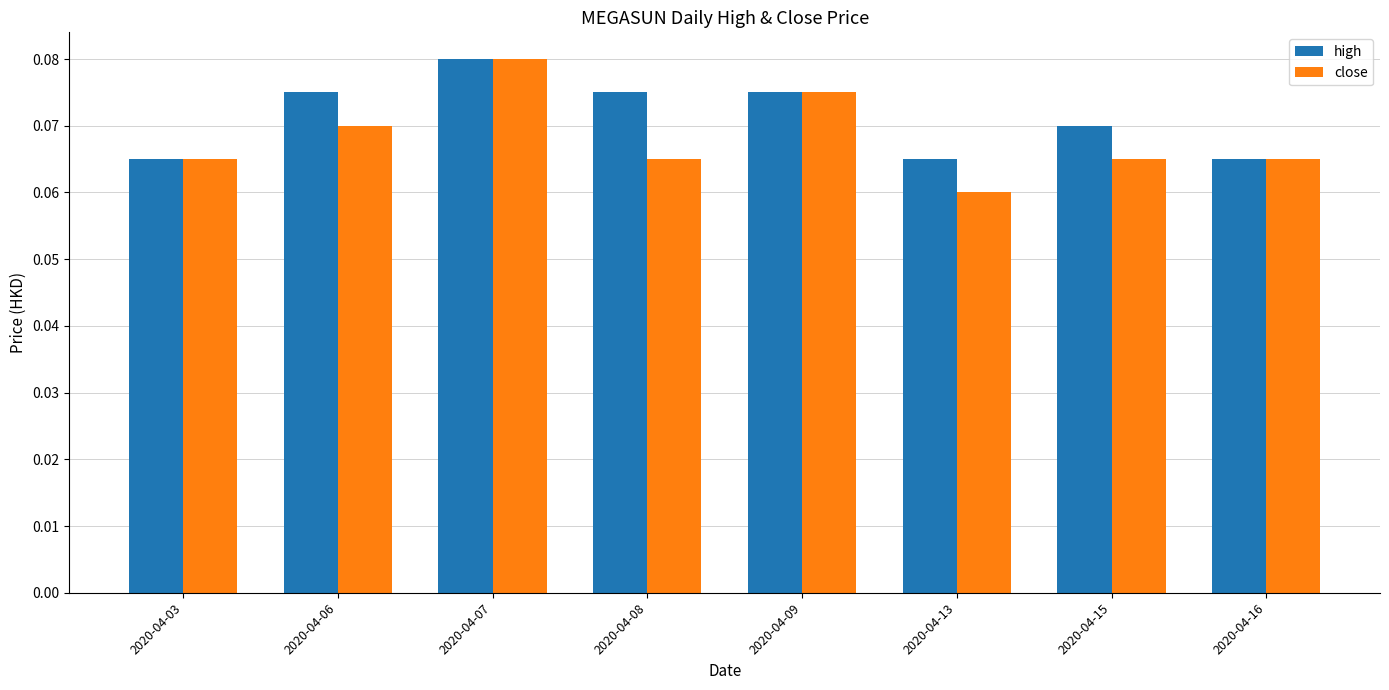

Does the chart contain stacked bars?

No